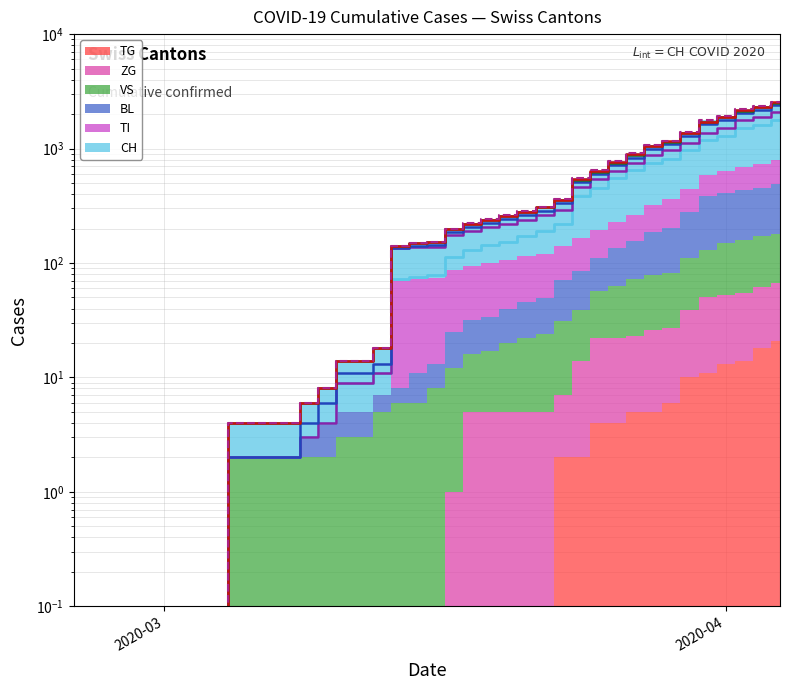

Reading left to right, what are all the values shown in this chart?

CH (cum): 0.0	0.0	0.0	0.0	0.0	0.0	0.0	0.0	0.0	2.0	2.0	2.0	2.0	3.0	4.0	9.0	9.0	11.0	73.0	76.0	78.0	112.0	130.0	143.0	153.0	171.0	192.0	221.0	384.0	456.0	548.0	643.0	745.0	816.0	963.0	1176.0	1297.0	1500.0	1613.0	1770.0
TI (cum): 0.0	0.0	0.0	0.0	0.0	0.0	0.0	0.0	0.0	2.0	2.0	2.0	2.0	3.0	4.0	9.0	9.0	11.0	134.0	137.0	139.0	174.0	192.0	208.0	220.0	239.0	262.0	292.0	464.0	541.0	639.0	750.0	881.0	971.0	1128.0	1378.0	1526.0	1763.0	1900.0	2084.0
BL (cum): 0.0	0.0	0.0	0.0	0.0	0.0	0.0	0.0	0.0	2.0	2.0	2.0	2.0	4.0	6.0	11.0	11.0	13.0	136.0	142.0	144.0	187.0	208.0	225.0	240.0	263.0	287.0	332.0	510.0	594.0	712.0	834.0	989.0	1094.0	1295.0	1629.0	1784.0	2035.0	2177.0	2393.0
VS (cum): 0.0	0.0	0.0	0.0	0.0	0.0	0.0	0.0	0.0	4.0	4.0	4.0	4.0	6.0	8.0	14.0	14.0	18.0	142.0	148.0	152.0	198.0	219.0	237.0	255.0	280.0	306.0	356.0	535.0	629.0	753.0	884.0	1042.0	1148.0	1366.0	1710.0	1880.0	2139.0	2286.0	2505.0
TG (cum): 0.0	0.0	0.0	0.0	0.0	0.0	0.0	0.0	0.0	4.0	4.0	4.0	4.0	6.0	8.0	14.0	14.0	18.0	142.0	148.0	152.0	198.0	219.0	237.0	255.0	280.0	306.0	358.0	537.0	633.0	757.0	889.0	1047.0	1154.0	1376.0	1721.0	1893.0	2153.0	2304.0	2526.0
ZG (cum): 0.0	0.0	0.0	0.0	0.0	0.0	0.0	0.0	0.0	4.0	4.0	4.0	4.0	6.0	8.0	14.0	14.0	18.0	142.0	148.0	152.0	199.0	224.0	242.0	260.0	285.0	311.0	363.0	549.0	651.0	775.0	907.0	1068.0	1175.0	1405.0	1760.0	1933.0	2194.0	2348.0	2572.0